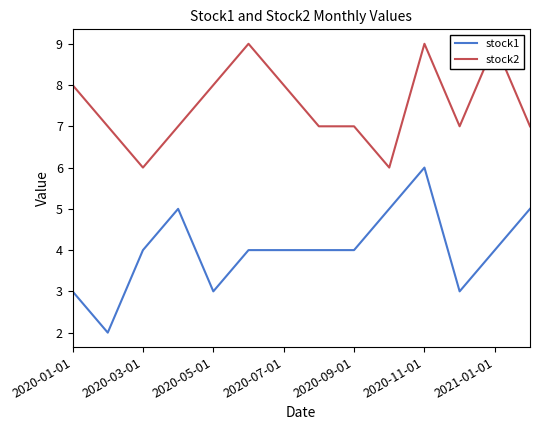

True or false: stock1 has a value of 3 at 2020-05-01.

True